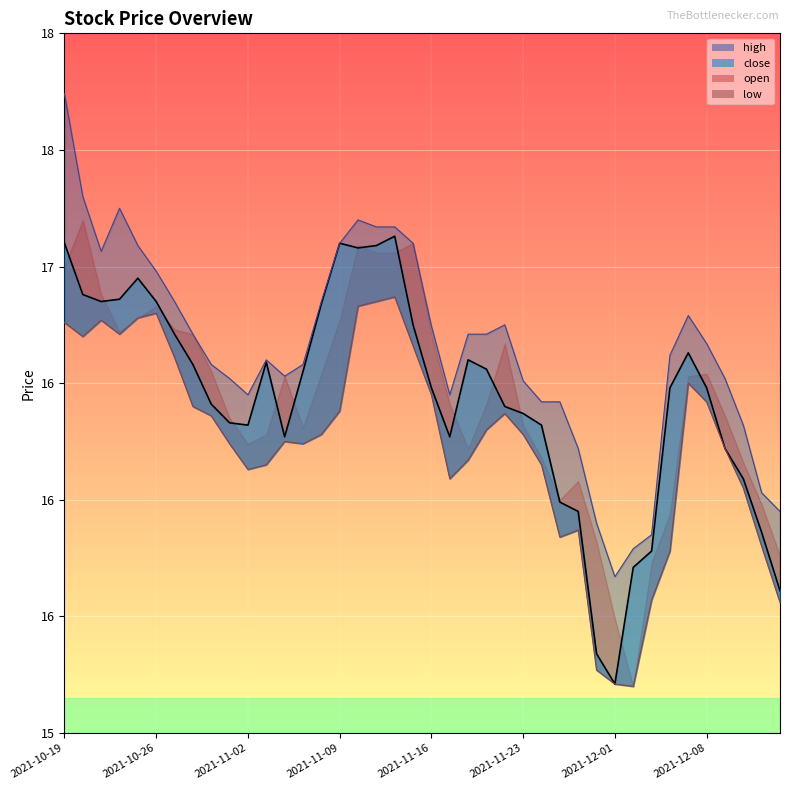

The value of close_line at 17 is 26.5. True or false?

False